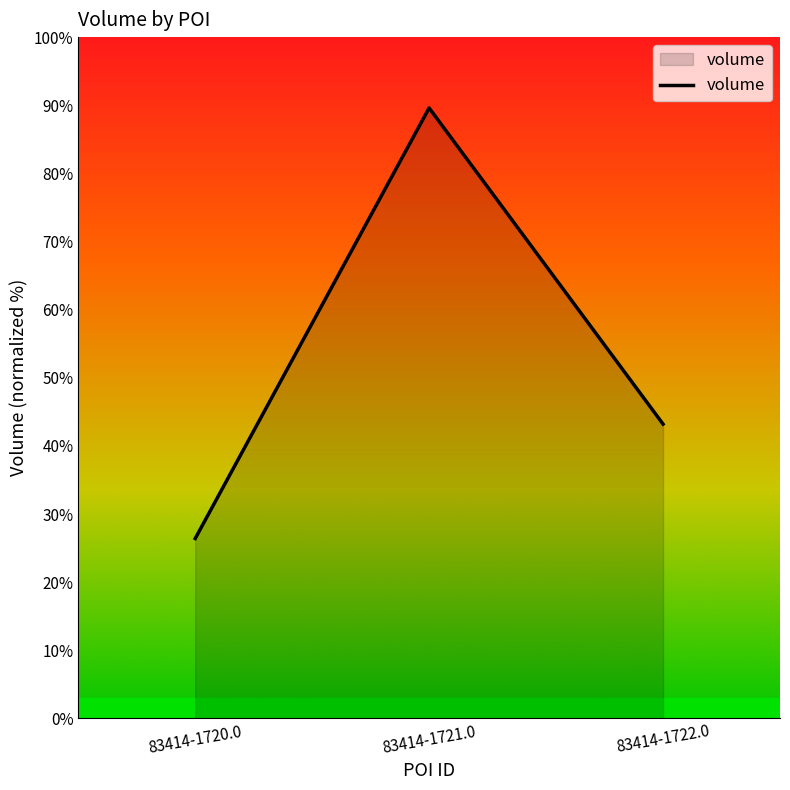

Reading right to left, list all the values displayed in this chart.

43.2	89.6	26.4